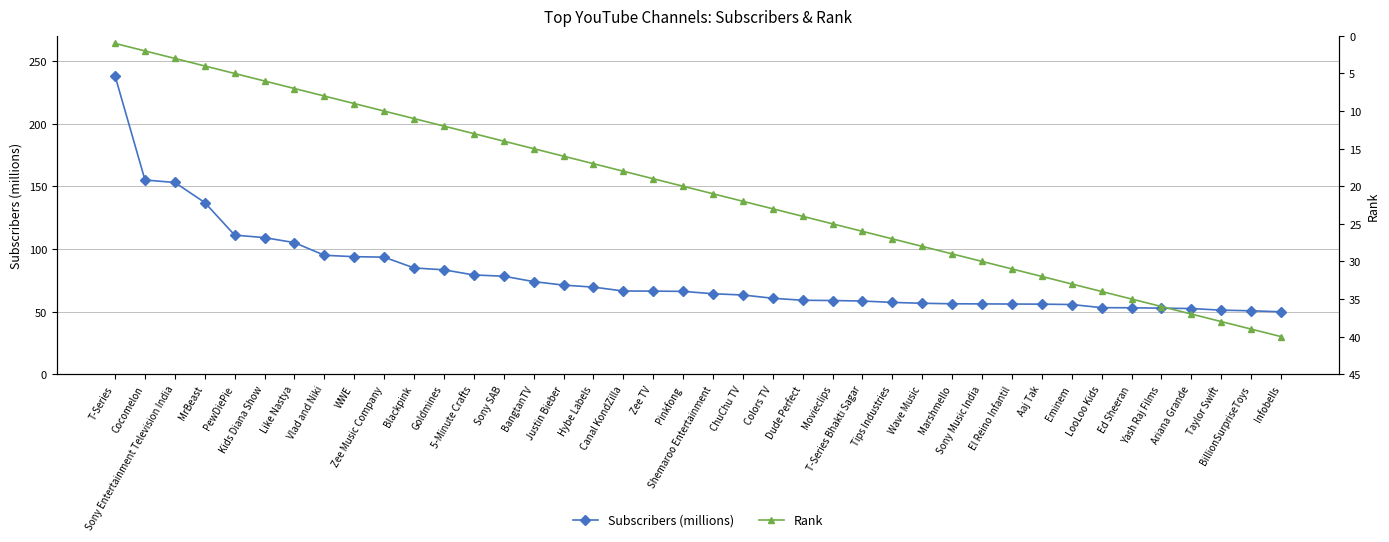

Reading right to left, transcribe all the data shown in this chart.

Subscribers (millions): Infobells=49.8	BillionSurpriseToys=50.6	Taylor Swift=51.1	Ariana Grande=52.4	Yash Raj Films=52.7	Ed Sheeran=53.0	LooLoo Kids=53.1	Eminem=55.6	Aaj Tak=55.9	El Reino Infantil=56.0	Sony Music India=56.1	Marshmello=56.2	Wave Music=56.6	Tips Industries=57.3	T-Series Bhakti Sagar=58.4	Movieclips=58.8	Dude Perfect=59.0	Colors TV=60.6	ChuChu TV=63.2	Shemaroo Entertainment=64.2	Pinkfong=66.1	Zee TV=66.3	Canal KondZilla=66.4	Hybe Labels=69.5	Justin Bieber=71.1	BangtanTV=73.9	Sony SAB=78.2	5-Minute Crafts=79.2	Goldmines=83.3	Blackpink=84.8	Zee Music Company=93.4	WWE=93.8	Vlad and Niki=94.9	Like Nastya=105.0	Kids Diana Show=109.0	PewDiePie=111.0	MrBeast=137.0	Sony Entertainment Television India=153.0	Cocomelon=155.0	T-Series=238.0
Rank: Infobells=40.0	BillionSurpriseToys=39.0	Taylor Swift=38.0	Ariana Grande=37.0	Yash Raj Films=36.0	Ed Sheeran=35.0	LooLoo Kids=34.0	Eminem=33.0	Aaj Tak=32.0	El Reino Infantil=31.0	Sony Music India=30.0	Marshmello=29.0	Wave Music=28.0	Tips Industries=27.0	T-Series Bhakti Sagar=26.0	Movieclips=25.0	Dude Perfect=24.0	Colors TV=23.0	ChuChu TV=22.0	Shemaroo Entertainment=21.0	Pinkfong=20.0	Zee TV=19.0	Canal KondZilla=18.0	Hybe Labels=17.0	Justin Bieber=16.0	BangtanTV=15.0	Sony SAB=14.0	5-Minute Crafts=13.0	Goldmines=12.0	Blackpink=11.0	Zee Music Company=10.0	WWE=9.0	Vlad and Niki=8.0	Like Nastya=7.0	Kids Diana Show=6.0	PewDiePie=5.0	MrBeast=4.0	Sony Entertainment Television India=3.0	Cocomelon=2.0	T-Series=1.0